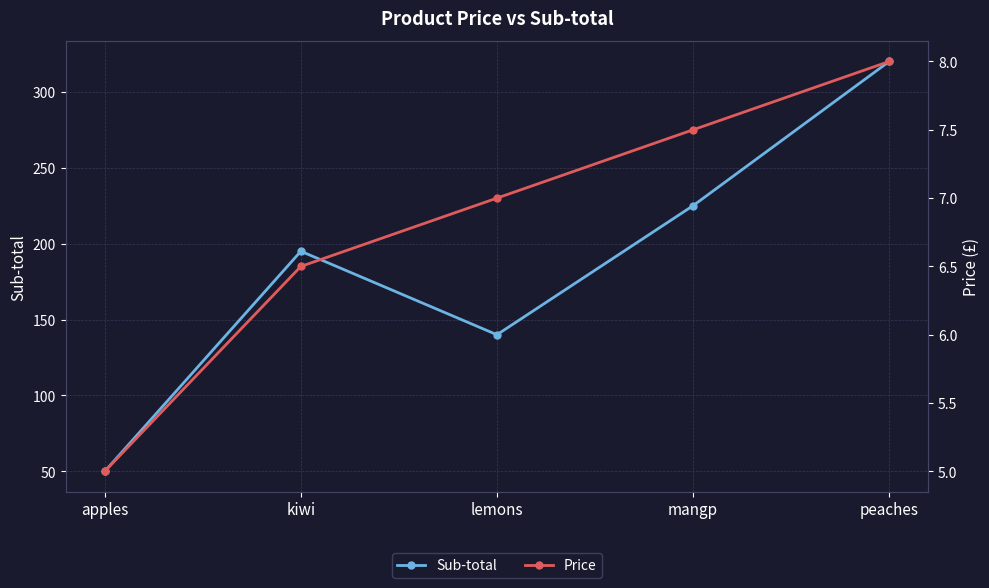

True or false: Sub-total and Price cross at least once.

False